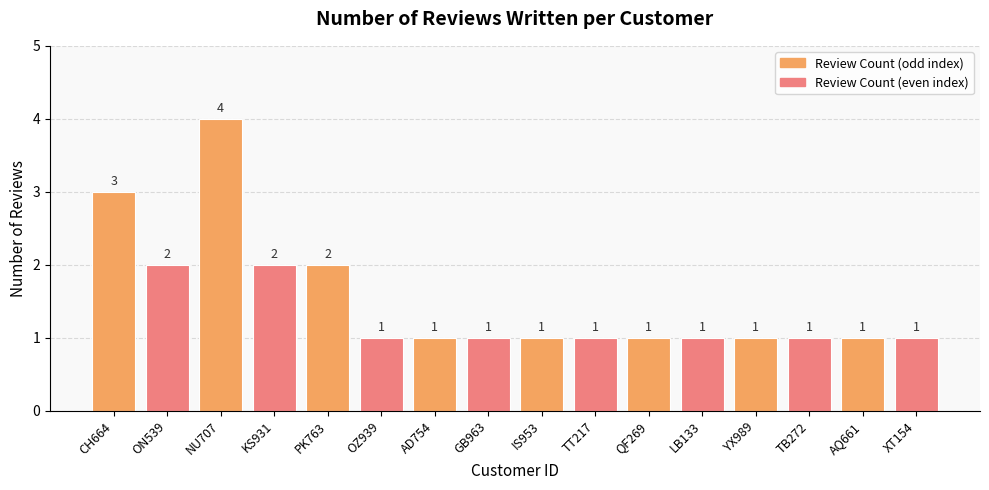

Between CH664 and ON539, which is larger?

CH664